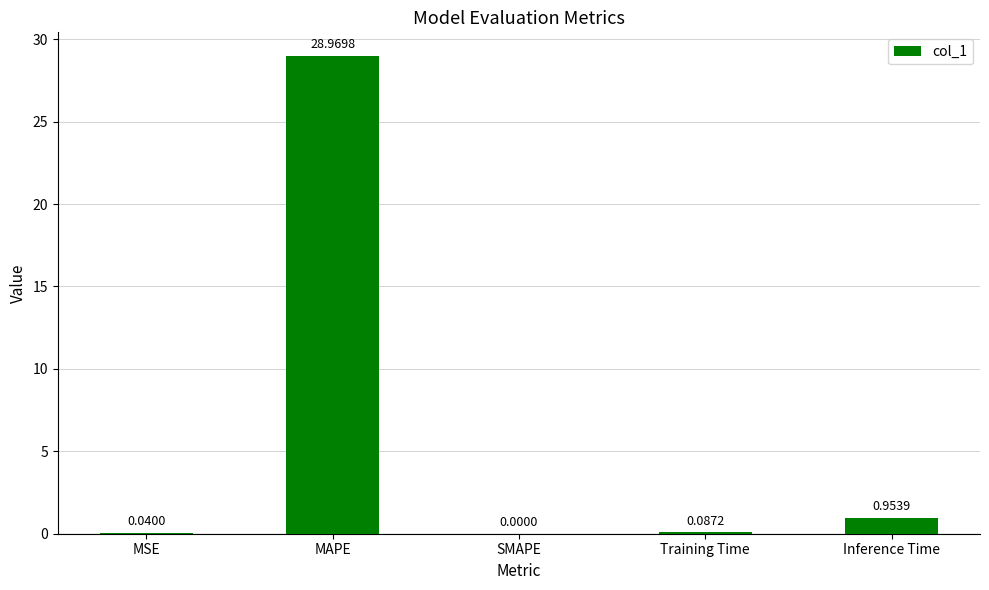

How many positive values are there?

4